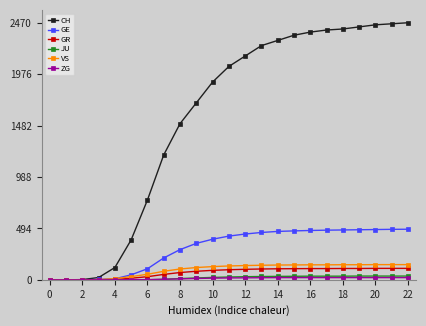

Which series has the largest total across all categories?

CH